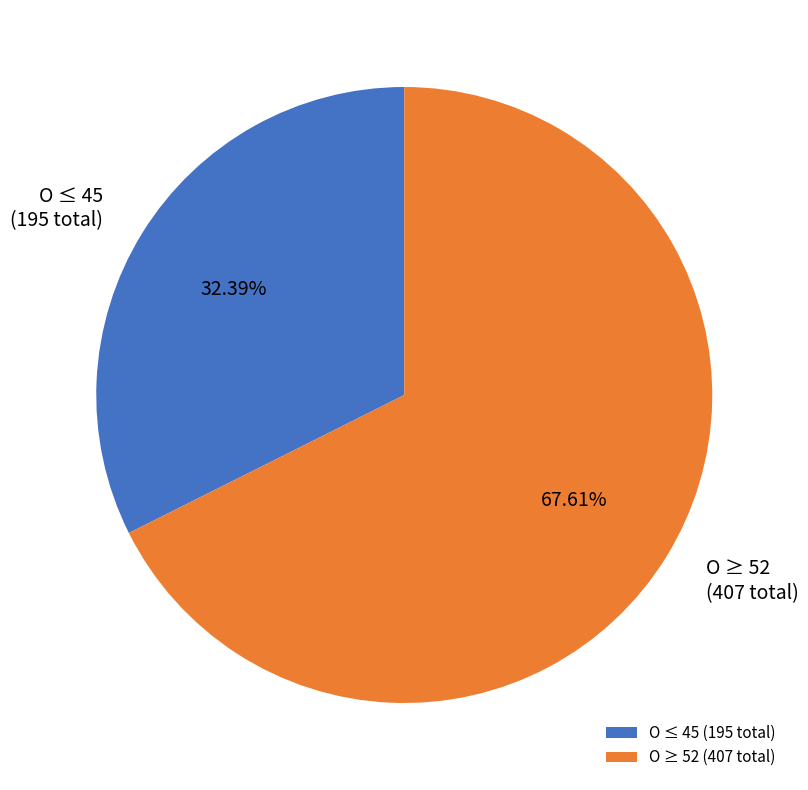

Which slice represents more than half of the pie?

O ≥ 52 (407 total)